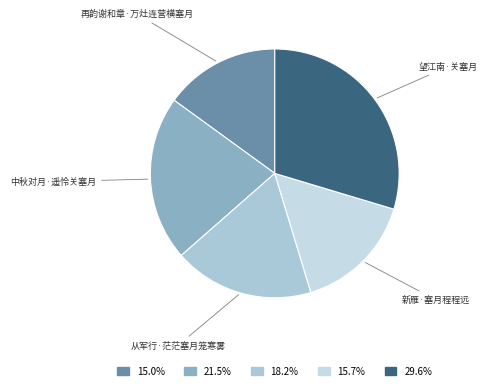

To the nearest percent, what is the average slice percentage?

20%